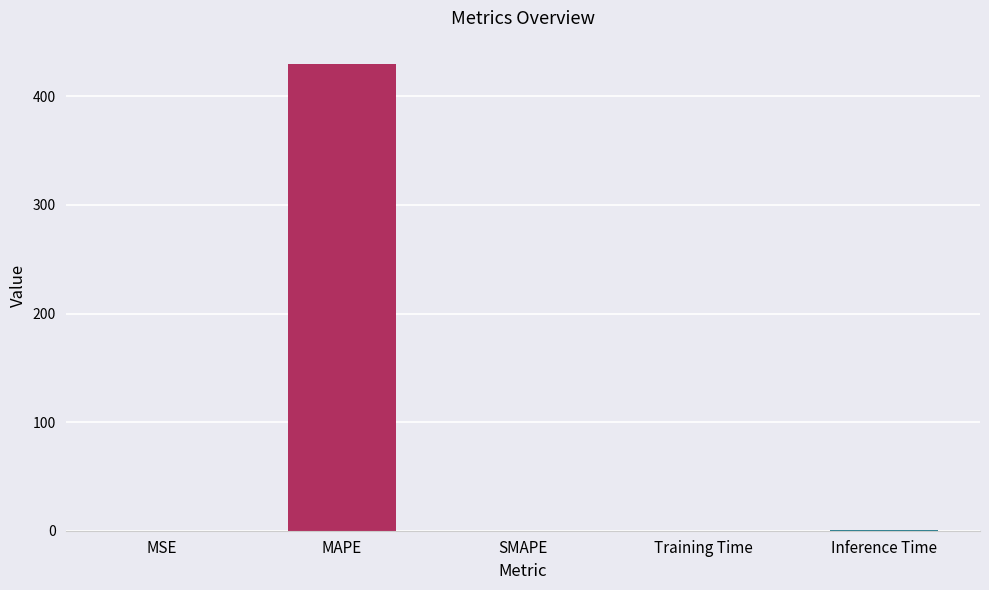

True or false: the data shows 0.1 at MSE.

True